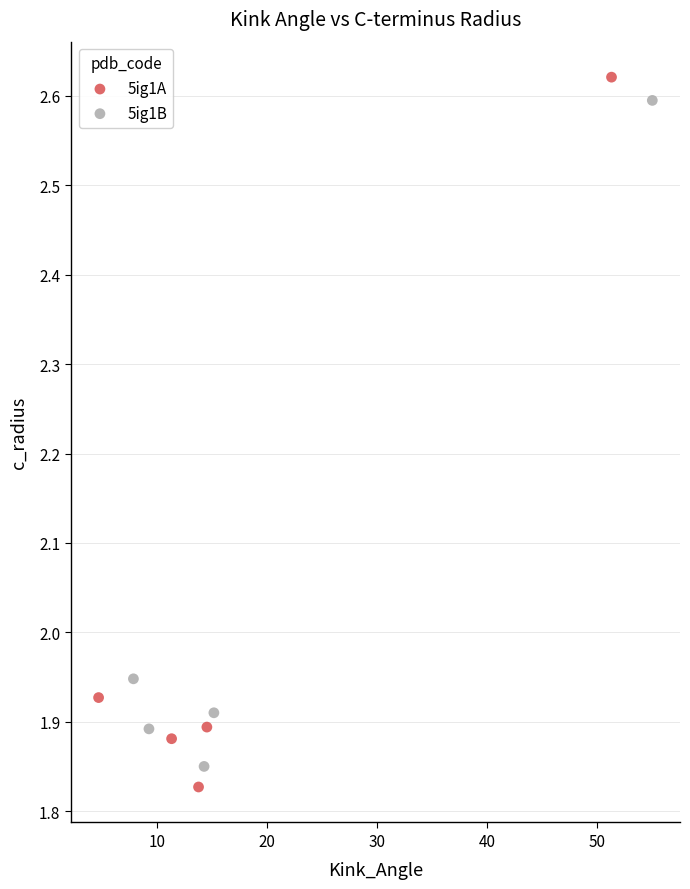

Which series has the widest spread of Y values?

5ig1A